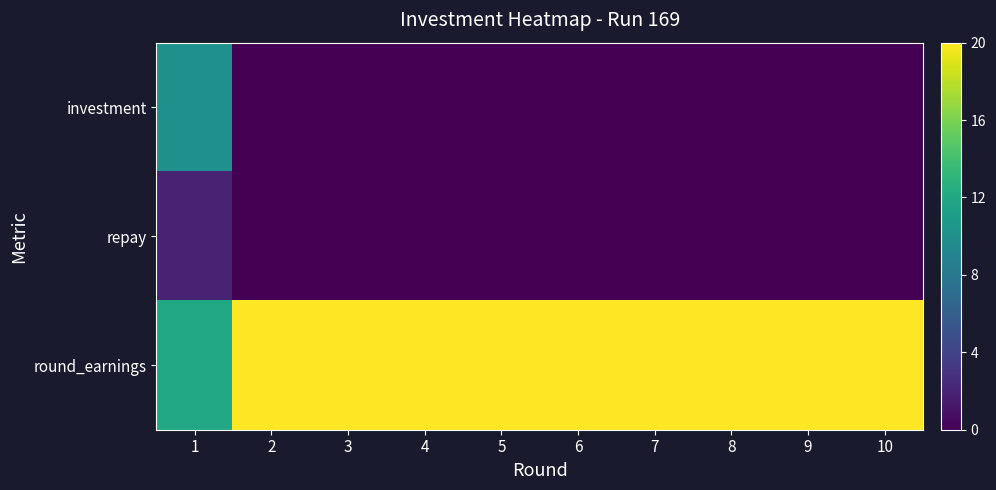

Rank the series at 9 from highest to lowest value.

round_earnings, investment, repay